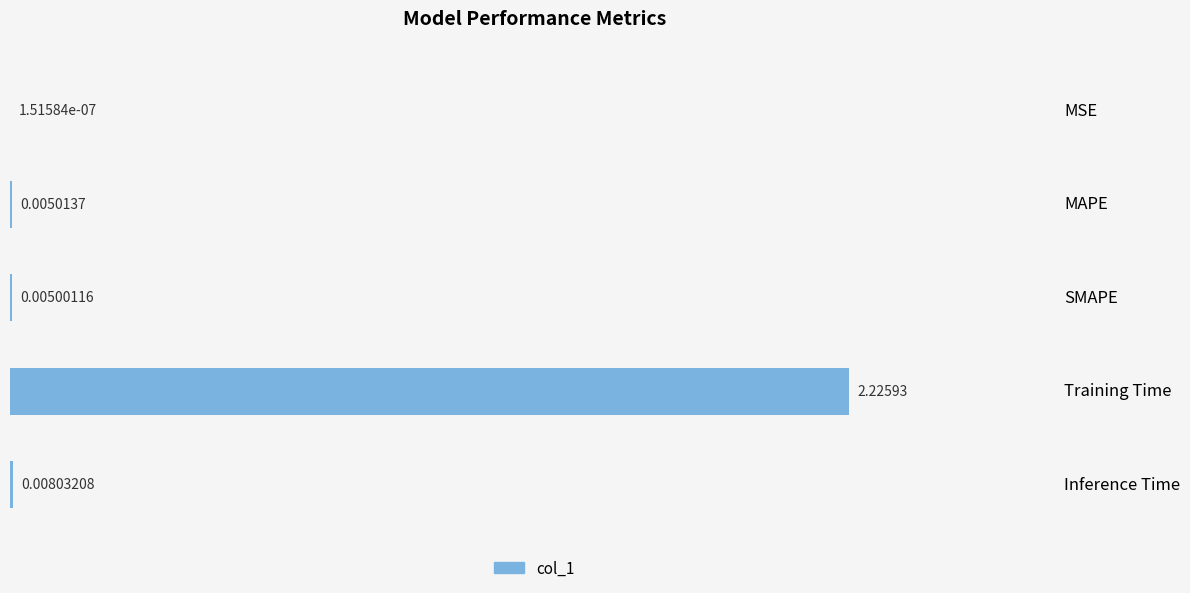

At which label is the value closest to 1?

Inference Time